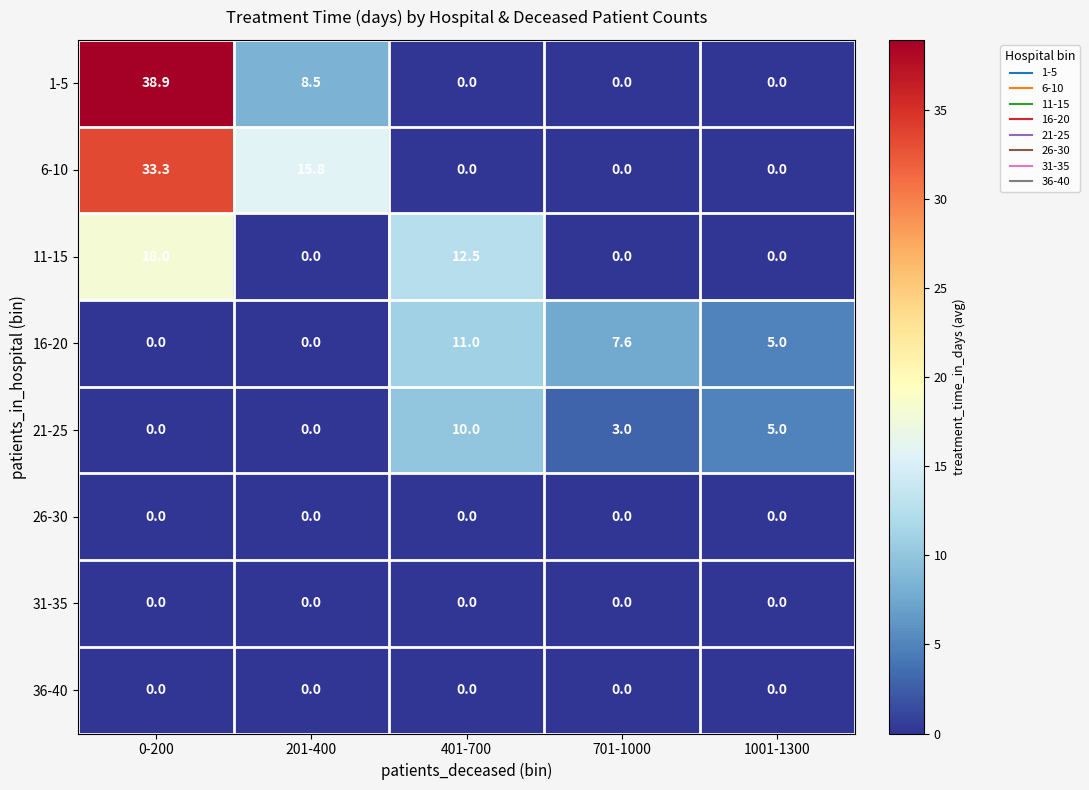

Count the number of data series in this chart.

8